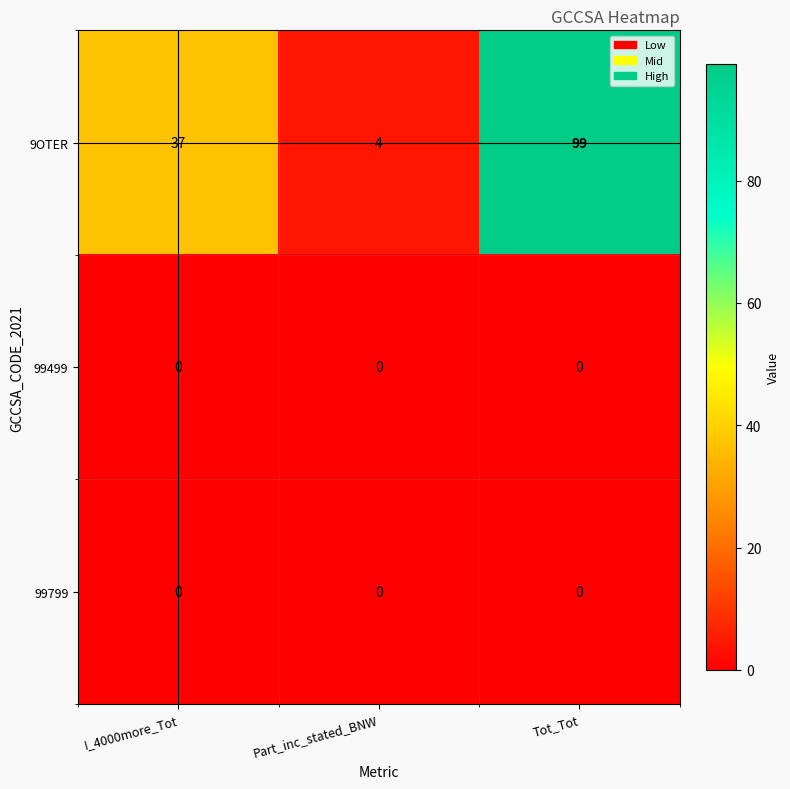

What is the difference between the maximum and minimum values in the 9OTER series?

95